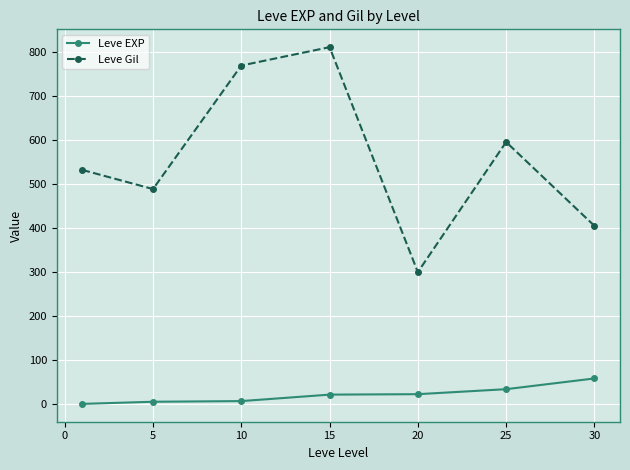

Which series has the widest spread of values?

Leve Gil